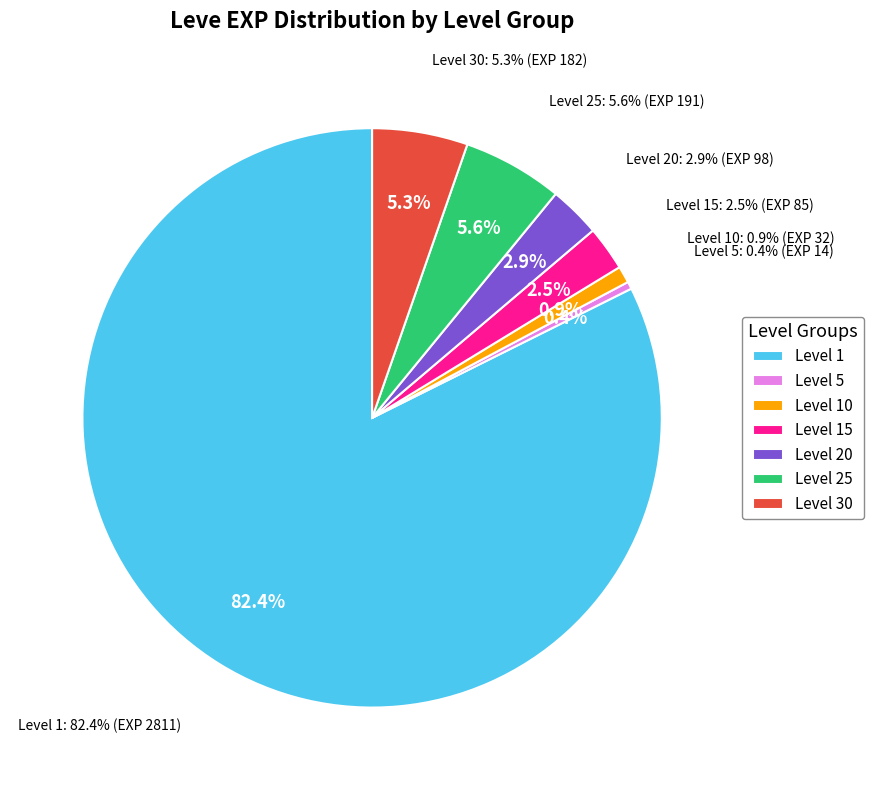

Is the sum of Pork Is a Salty Food and Fisher of Men greater than half?

No